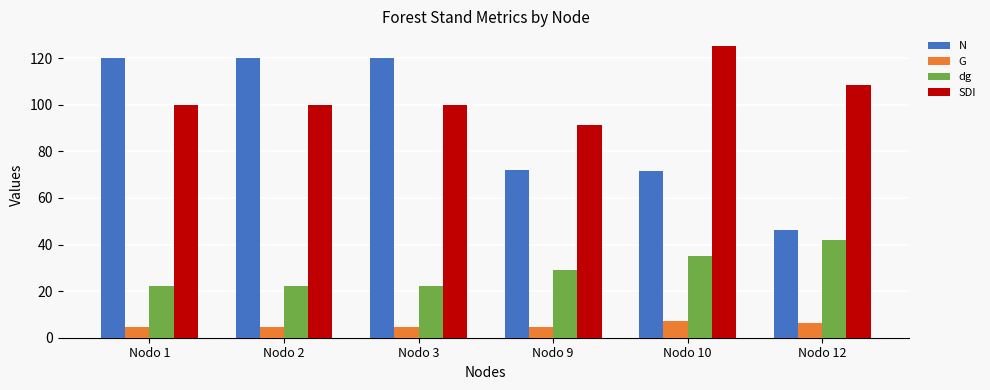

What is the sum of the N values at Nodo 1 and Nodo 2?

240.5